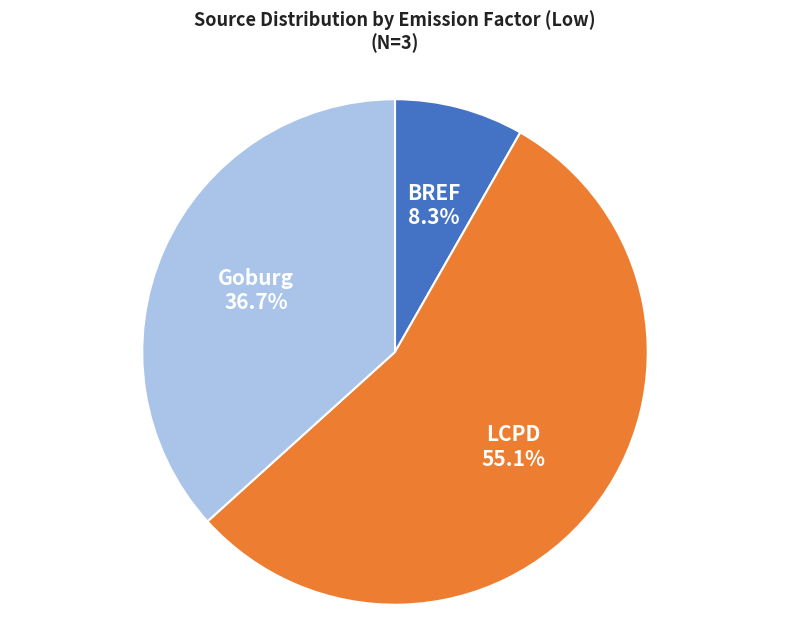

Does any single category account for the majority?

Yes